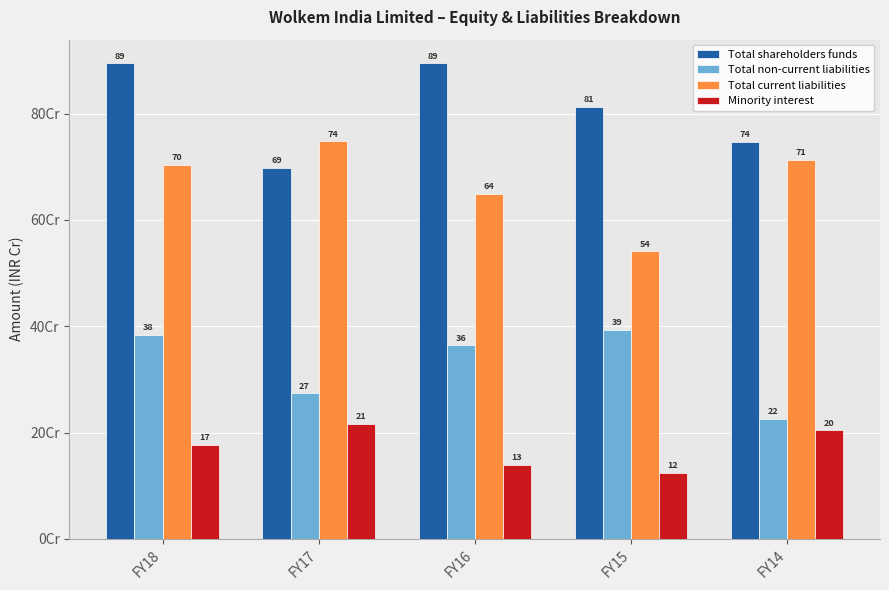

What is the minimum value for Total current liabilities?

540769257